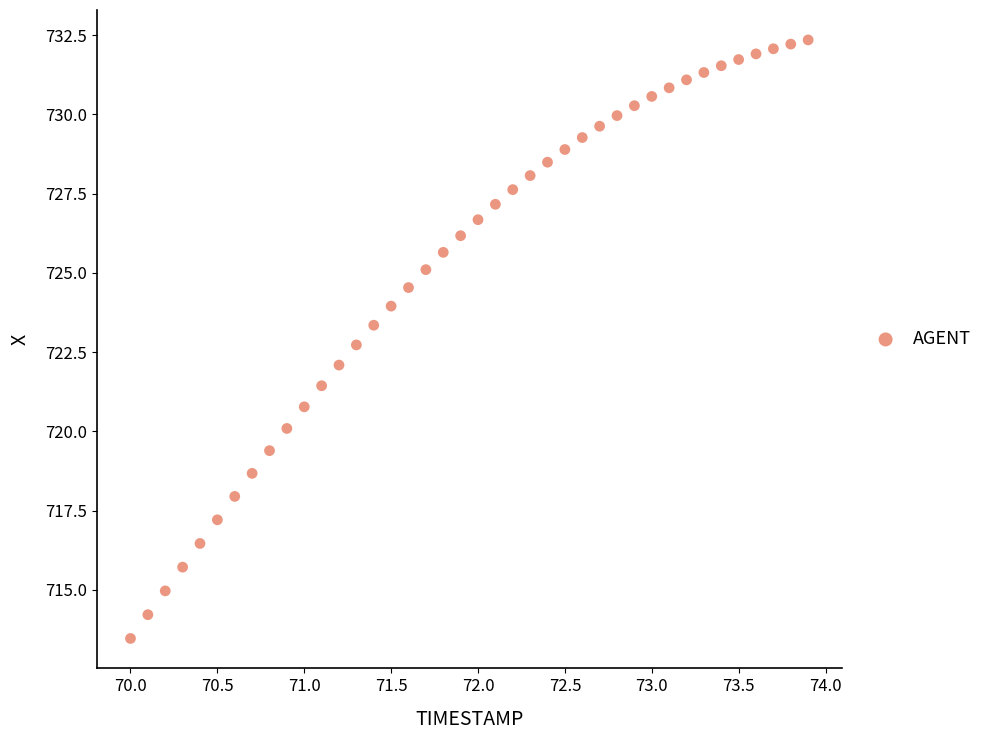

What is the range of X values (max minus min)?

3.9